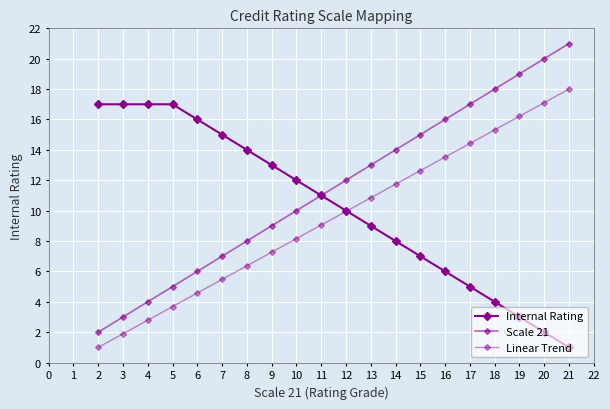

What is the highest value of the Internal Rating series?

17.0